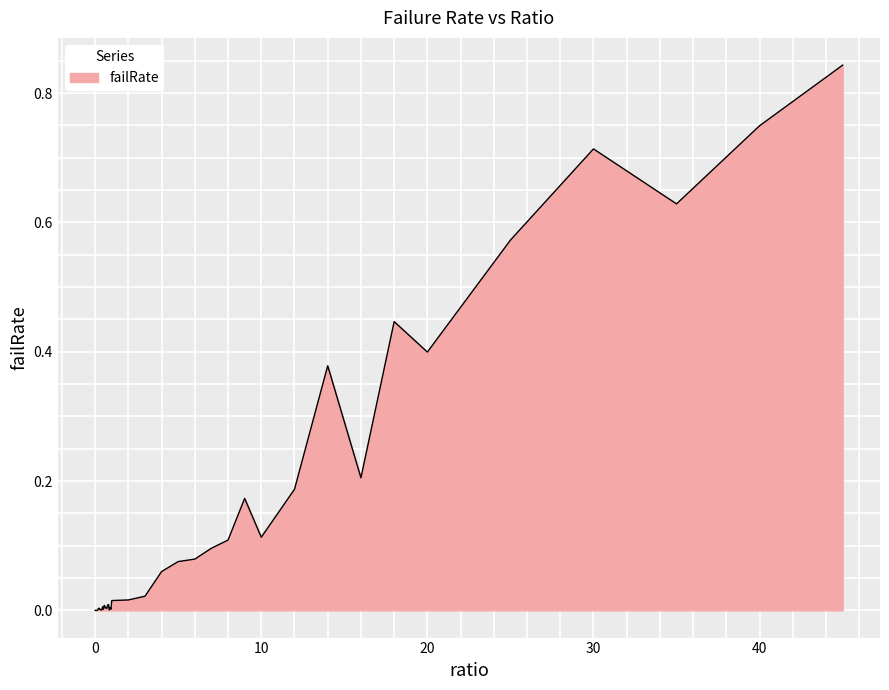

Reading left to right, what are all the values shown in this chart?

0.0=0.0	0.05=0.0	0.1=0.0	0.15=0.0	0.2=0.0	0.25=0.0	0.3=0.0	0.35=0.0	0.4=0.0	0.45=0.0	0.5=0.0	0.55=0.0	0.6=0.0	0.65=0.0	0.7=0.0	0.75=0.0	0.8=0.0	0.85=0.0	0.9=0.0	0.95=0.0	1.0=0.0	2.0=0.0	3.0=0.0	4.0=0.1	5.0=0.1	6.0=0.1	7.0=0.1	8.0=0.1	9.0=0.2	10.0=0.1	12.0=0.2	14.0=0.4	16.0=0.2	18.0=0.4	20.0=0.4	25.0=0.6	30.0=0.7	35.0=0.6	40.0=0.7	45.0=0.8